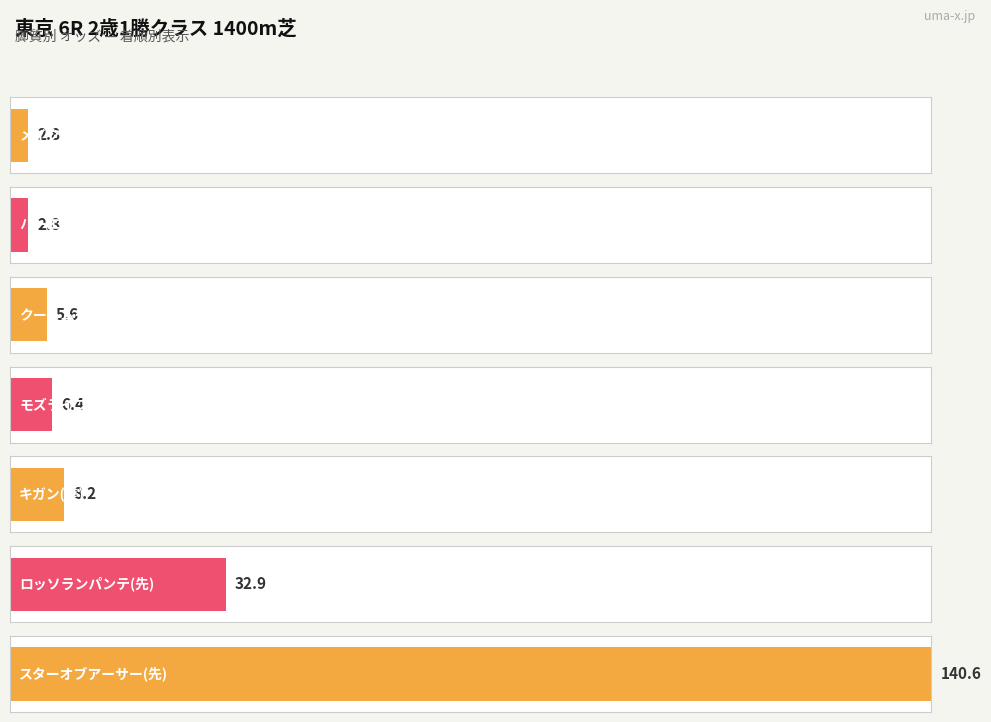

Is it true that the value at スターオブアーサー(先) is 140.6?

True